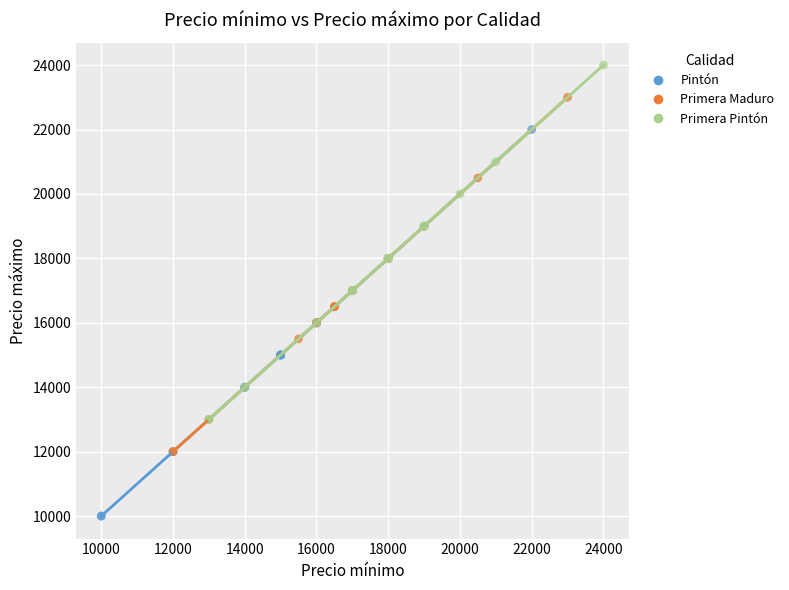

Which series reaches the maximum Y coordinate?

Primera Pintón